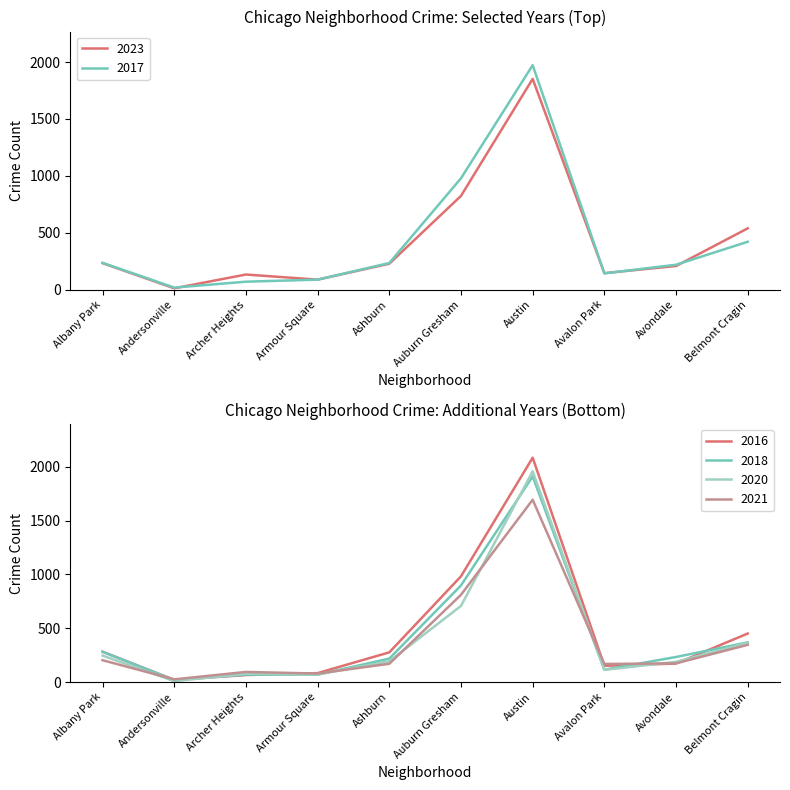

What is the difference between the highest and lowest values at Belmont Cragin?

192